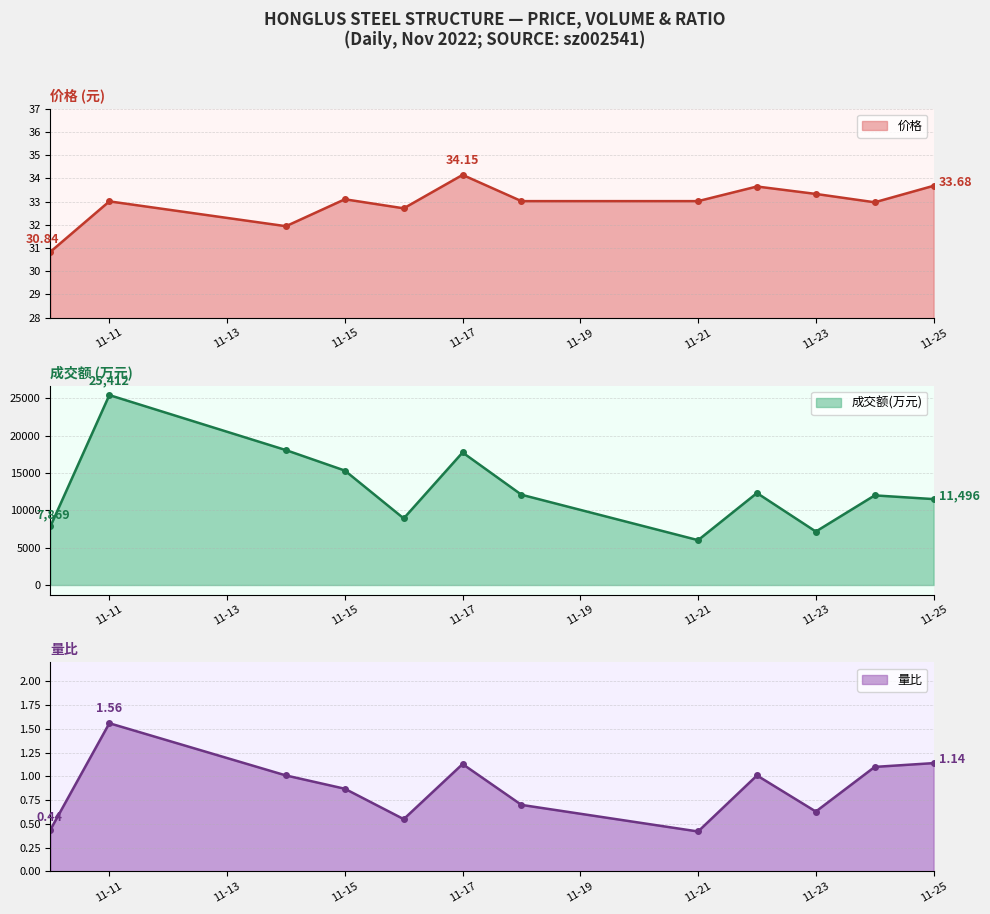

Between 2022-11-16 and 2022-11-18, which is larger?

2022-11-18